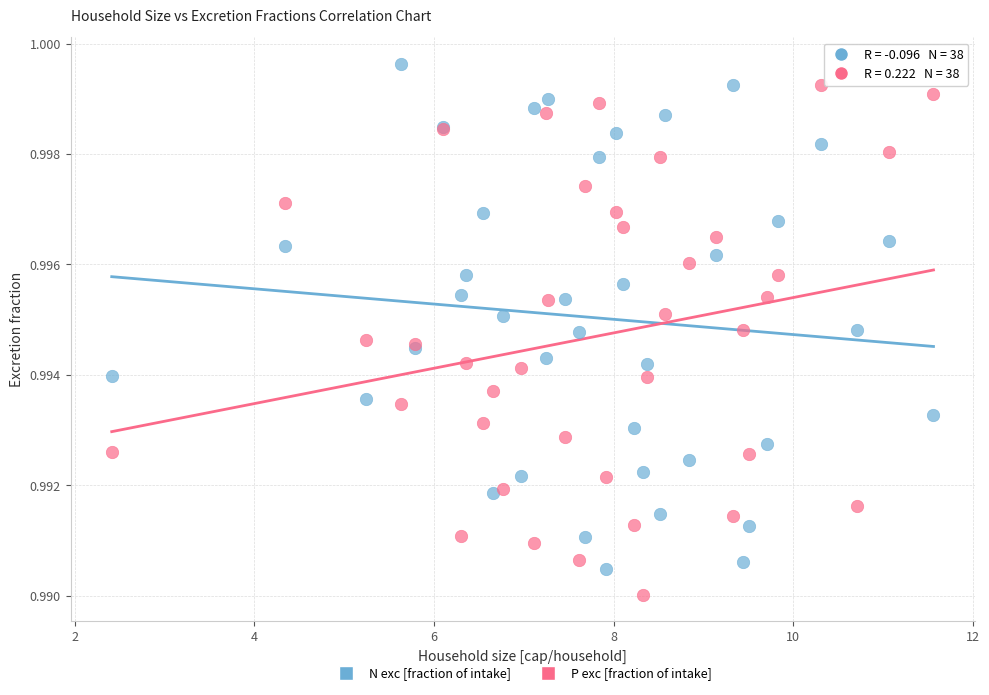

Which series reaches the minimum Y coordinate?

P exc [fraction of intake]